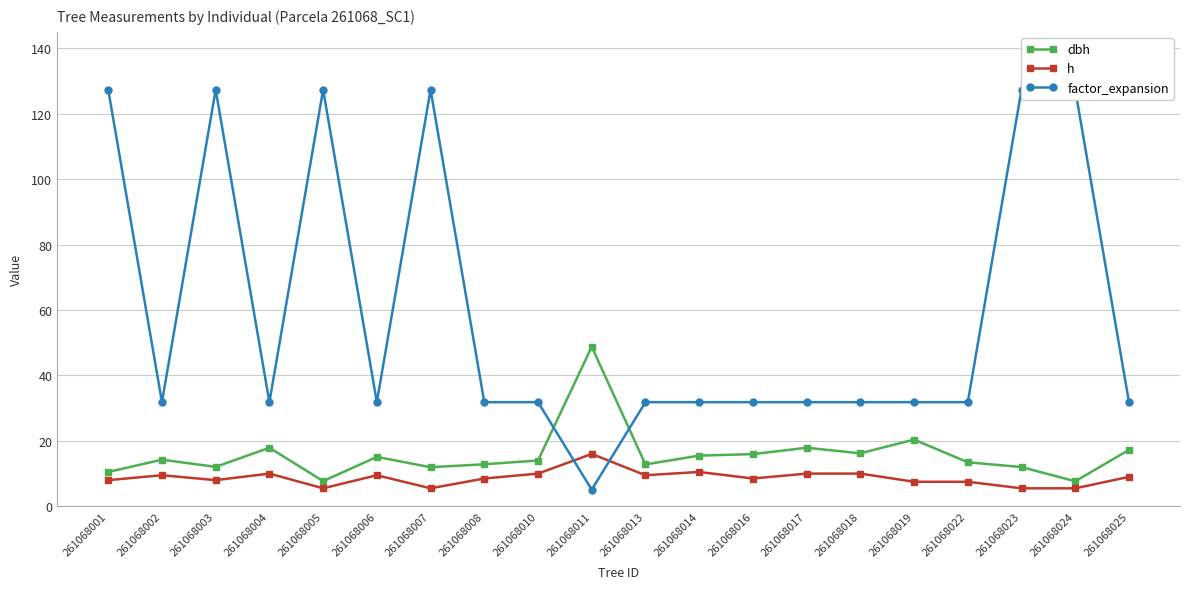

Is this an area chart (filled region under the line)?

No